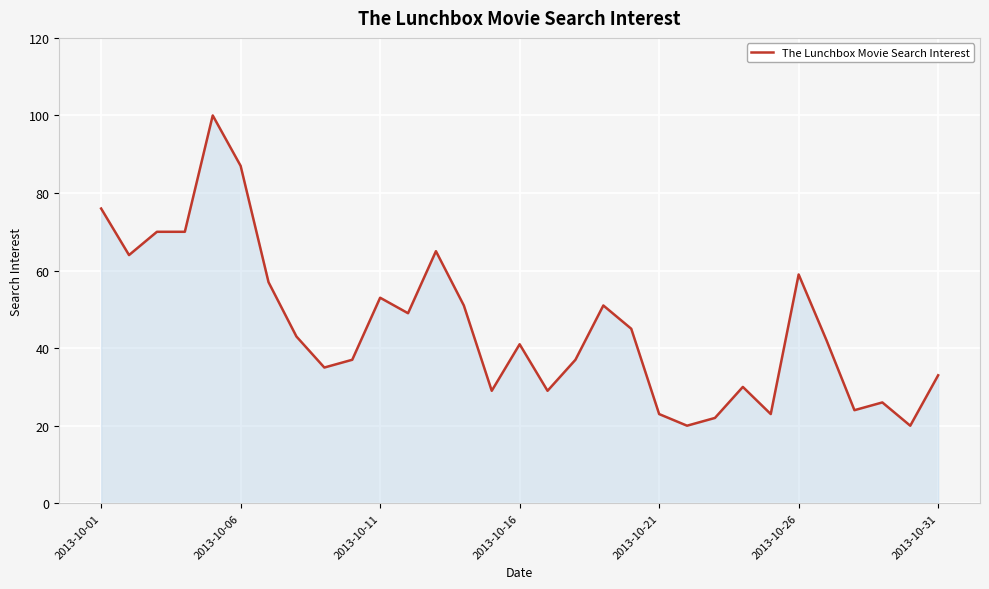

What is the maximum value shown in the chart?

100